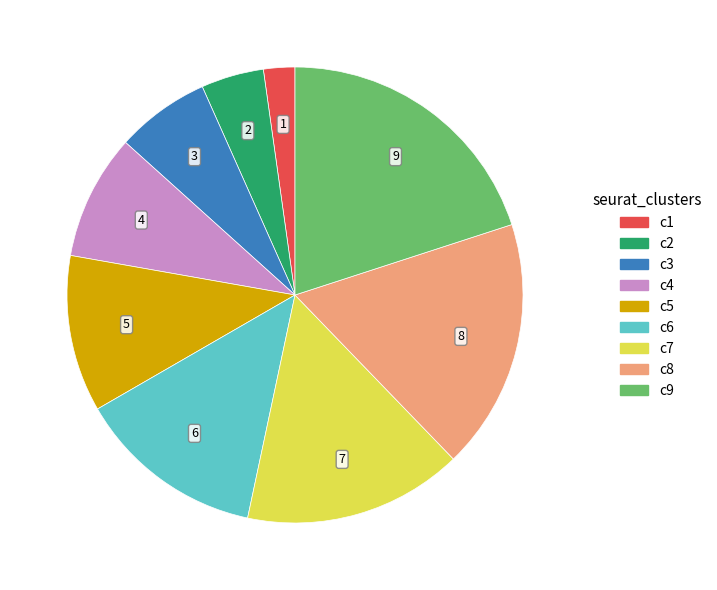

Is there any slice that represents more than half of the pie?

No